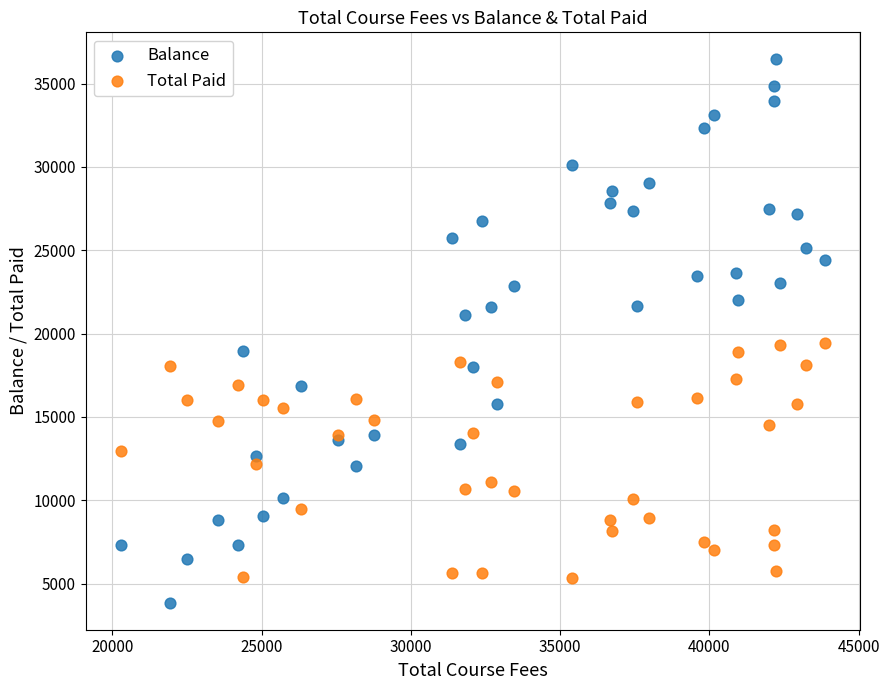

What is the X range (max minus min) for the scatter plot?

23596